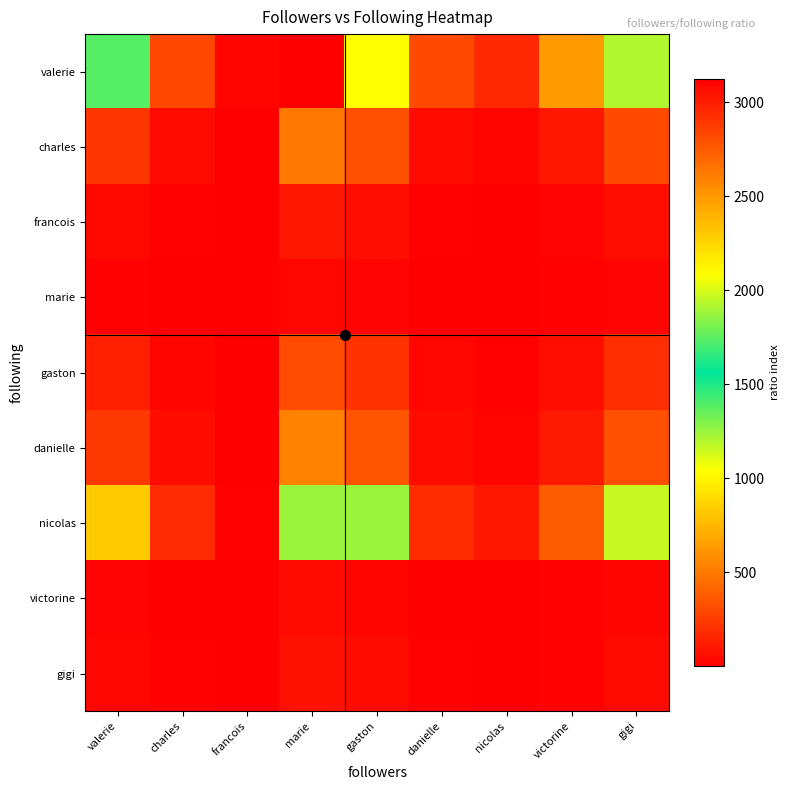

Between gaston and valerie, which is larger?

gaston